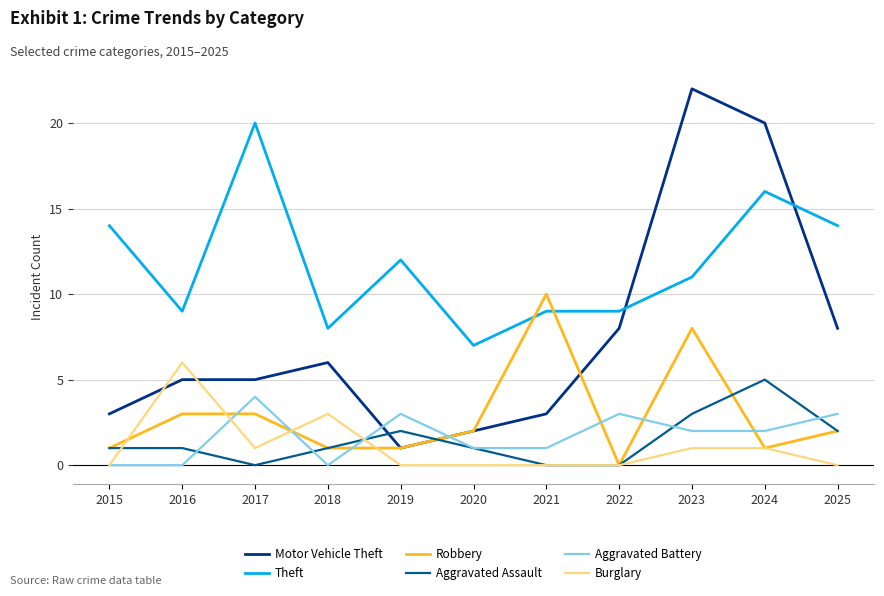

True or false: Motor Vehicle Theft and Aggravated Battery cross at least once.

True